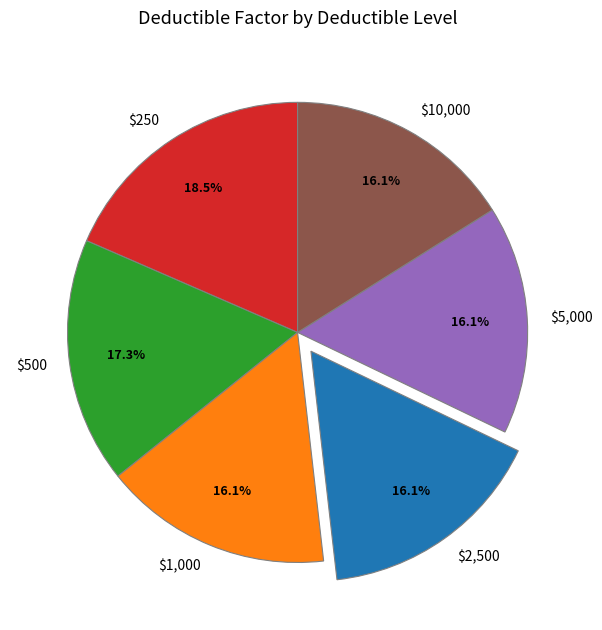

What is the total percentage of $2,500 and $250?

34.5%